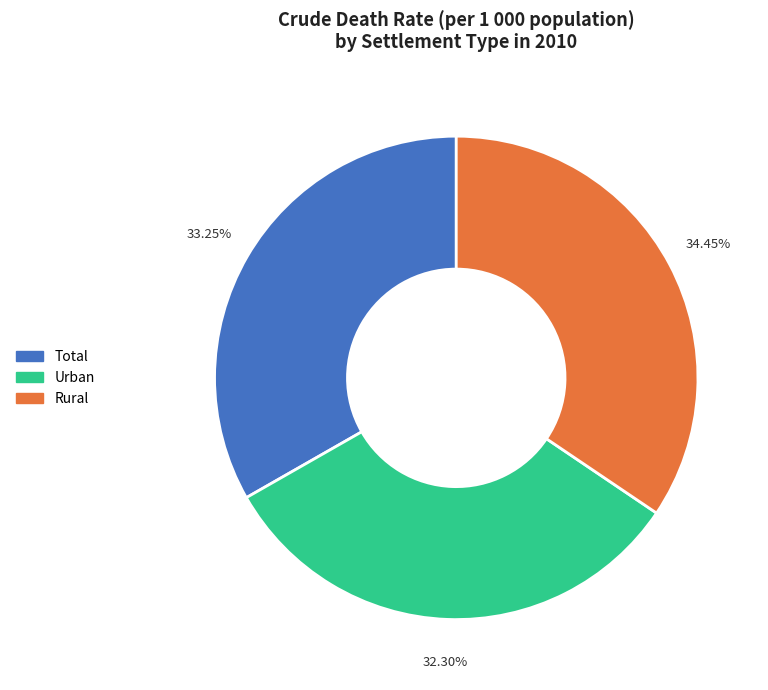

What is the largest slice in the pie chart?

Rural